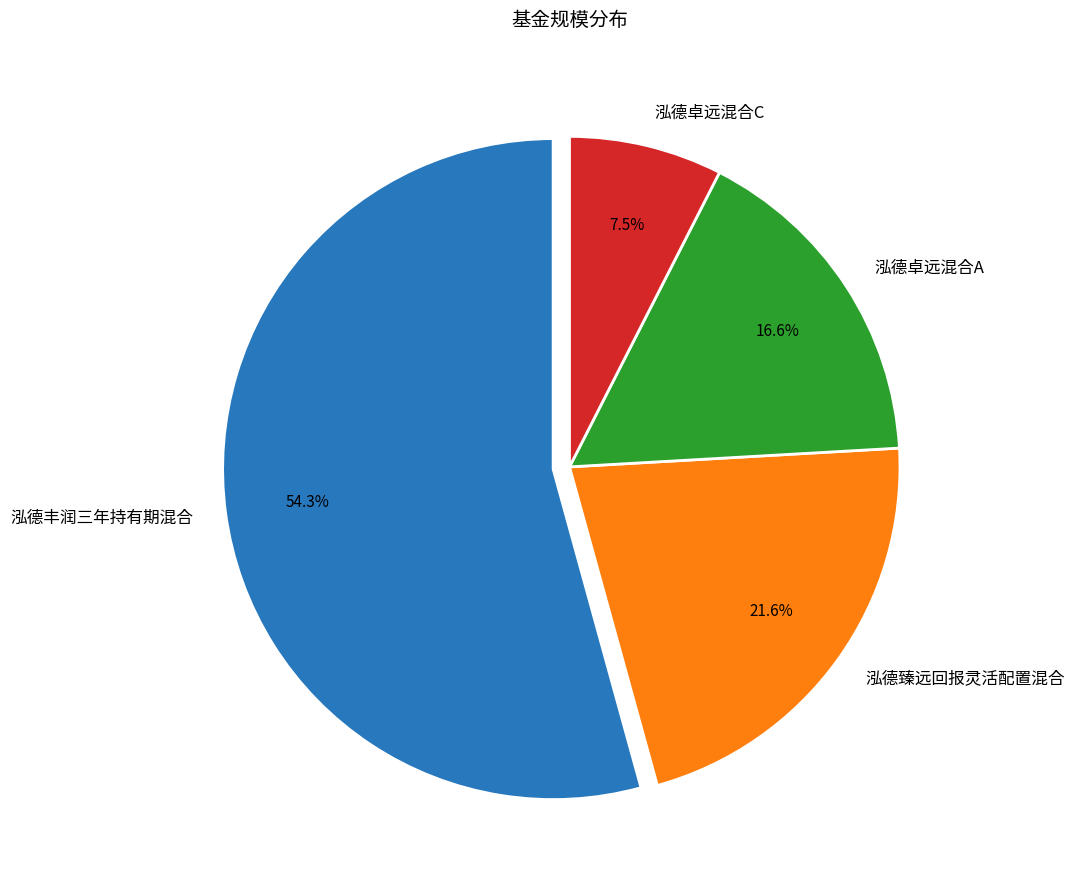

How many slices are in this pie chart?

4